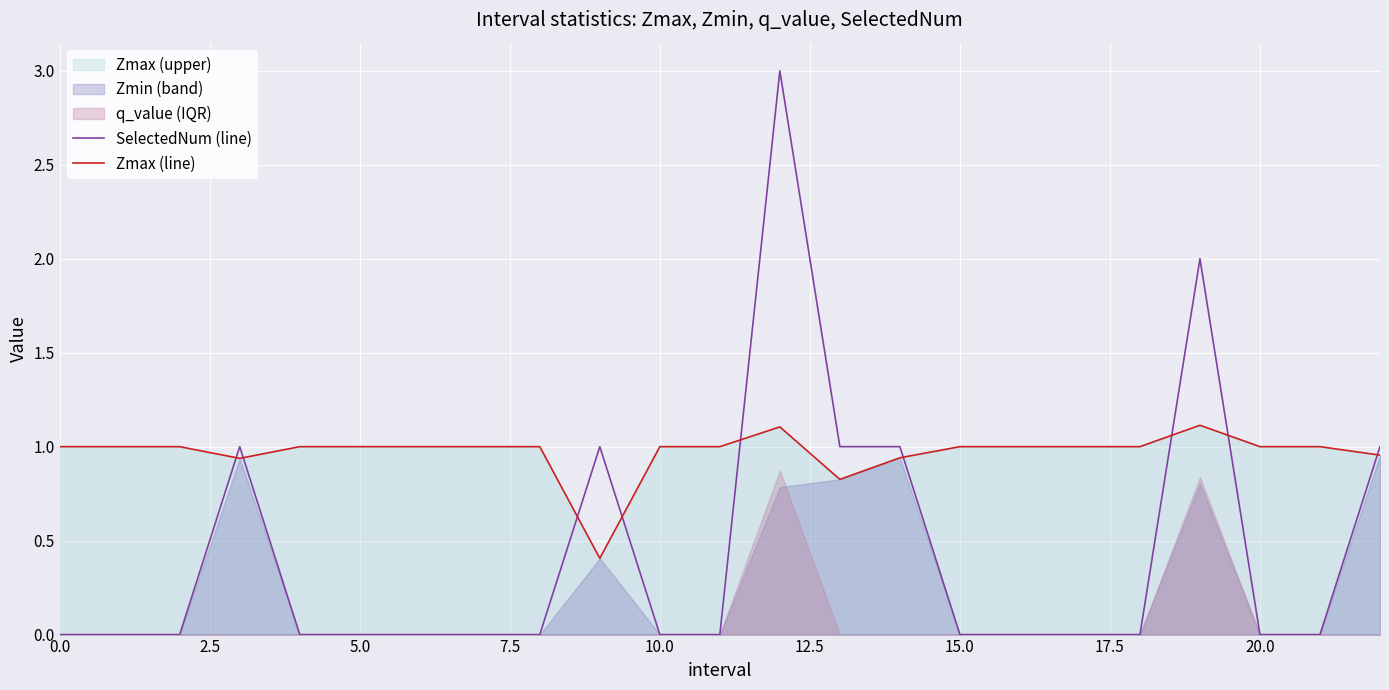

At which category is the sum across all series the highest?

12